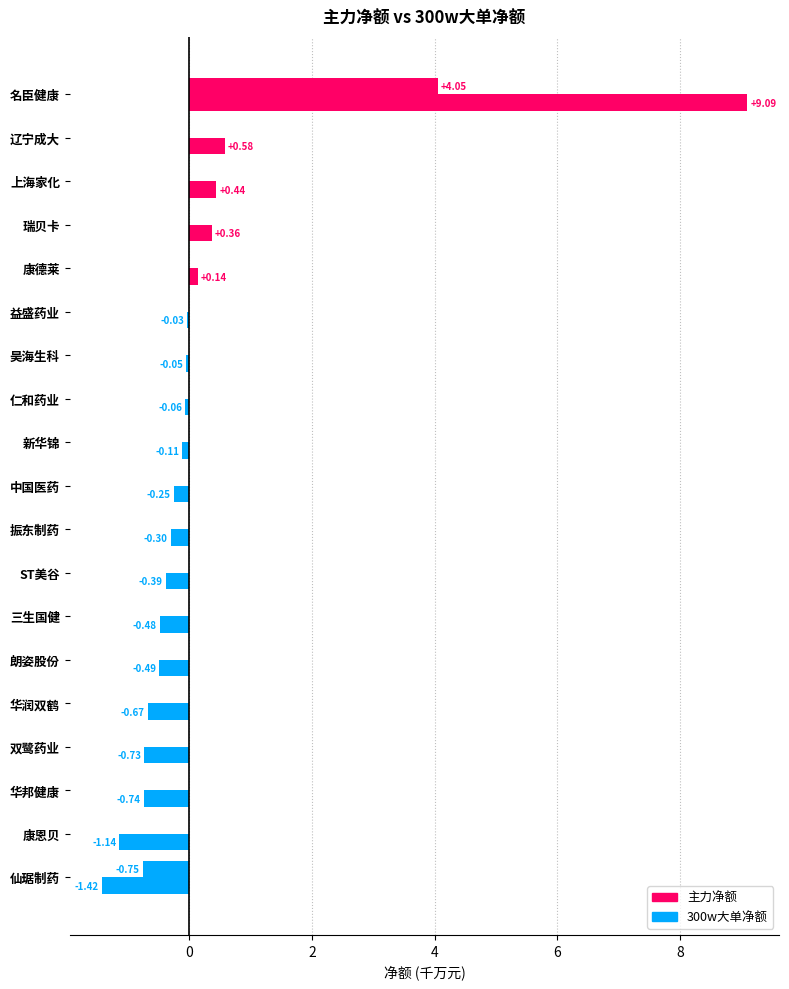

At how many categories does at least one series exceed 4?

1